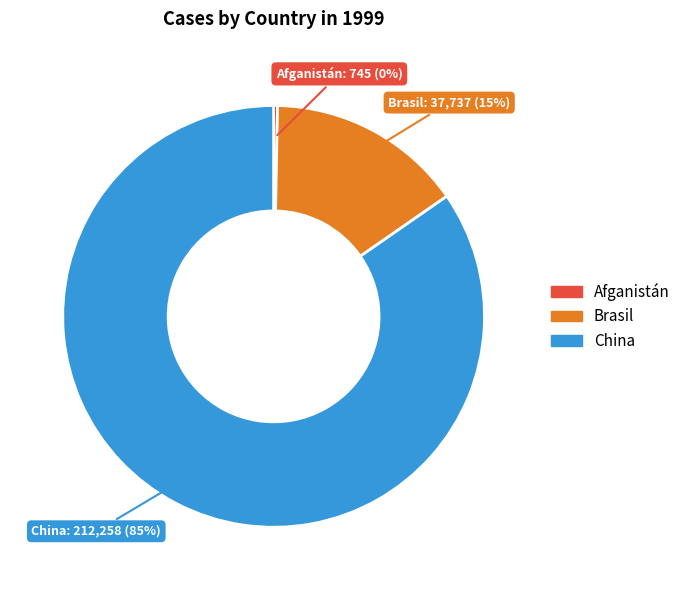

How many slices are in this pie chart?

3